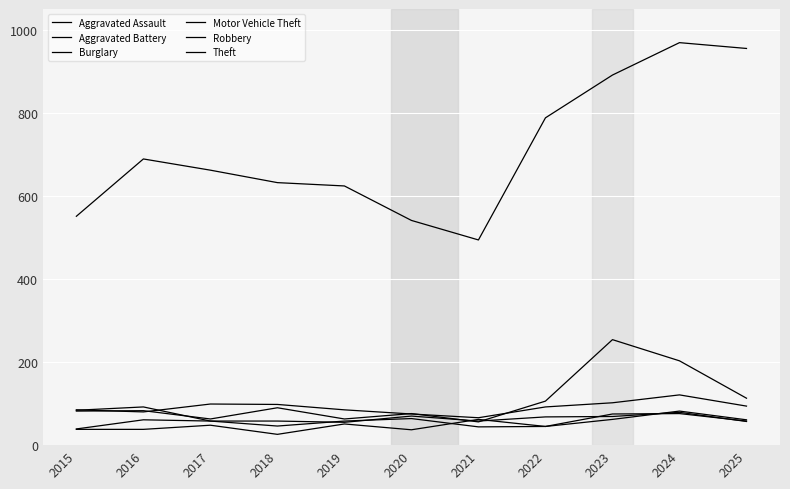

What is the sum of all Aggravated Assault values?

554